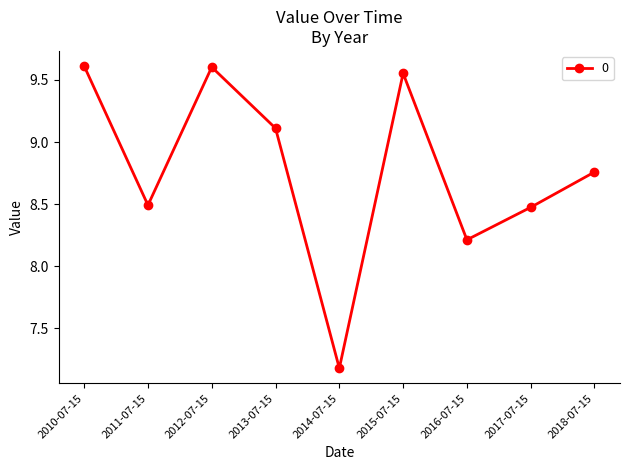

What is the sum of the values at 2018-07-15 and 2012-07-15?

18.4